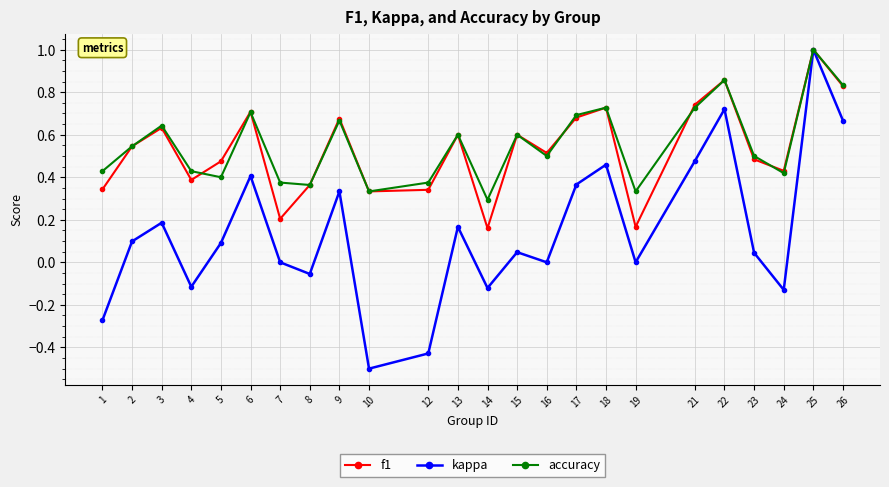

How many lines are shown in the chart?

3